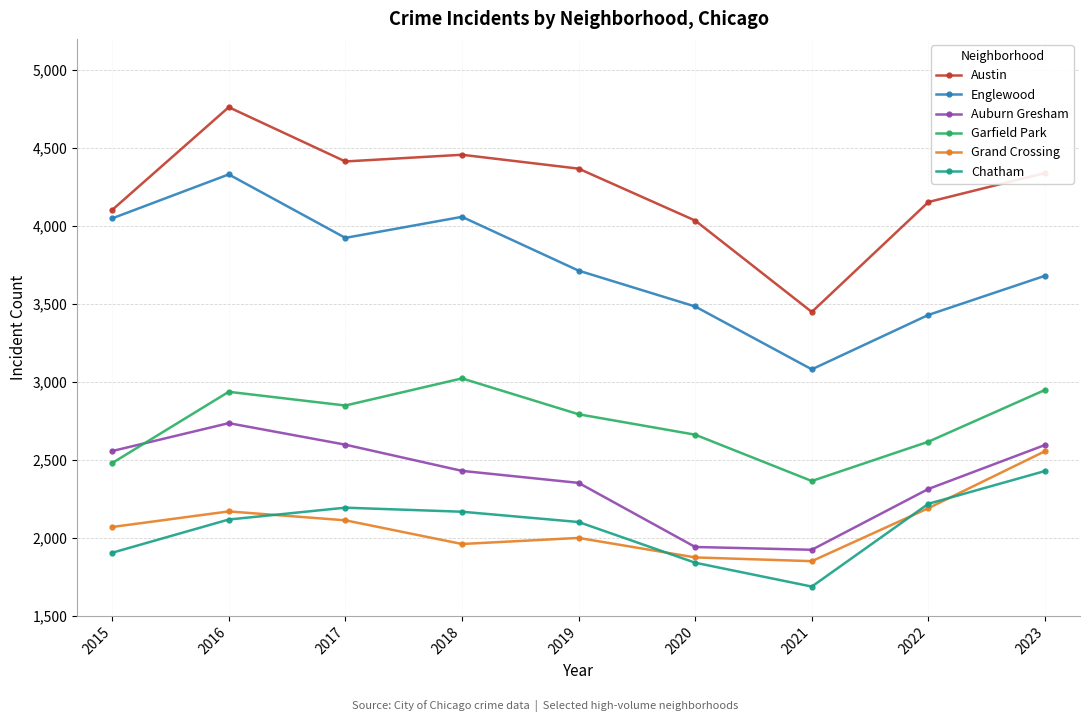

What are all the series names shown in the legend?

Austin, Englewood, Auburn Gresham, Garfield Park, Grand Crossing, Chatham